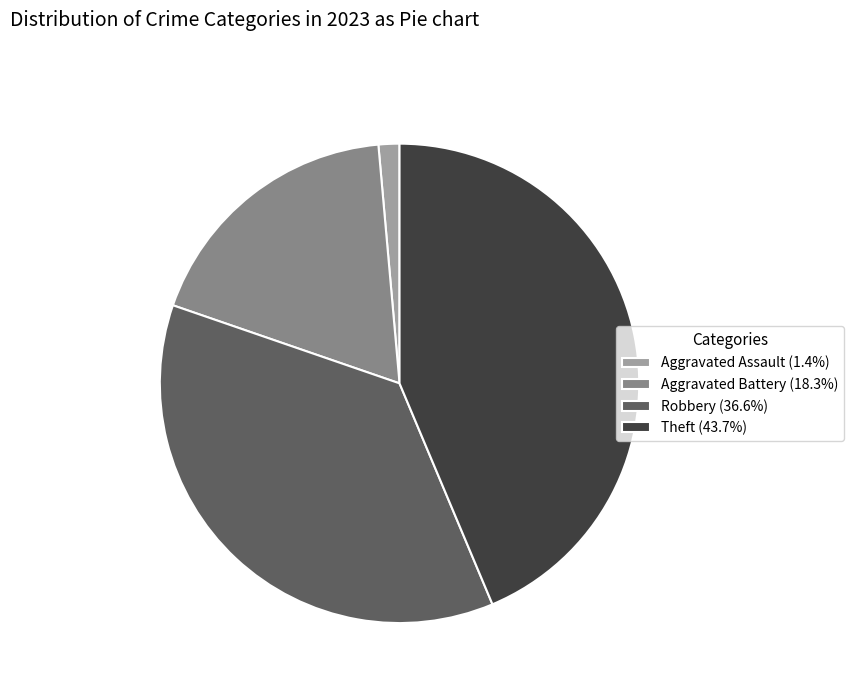

What is the ratio of the value at Theft (43.7%) to the value at Robbery (36.6%)?

1.2